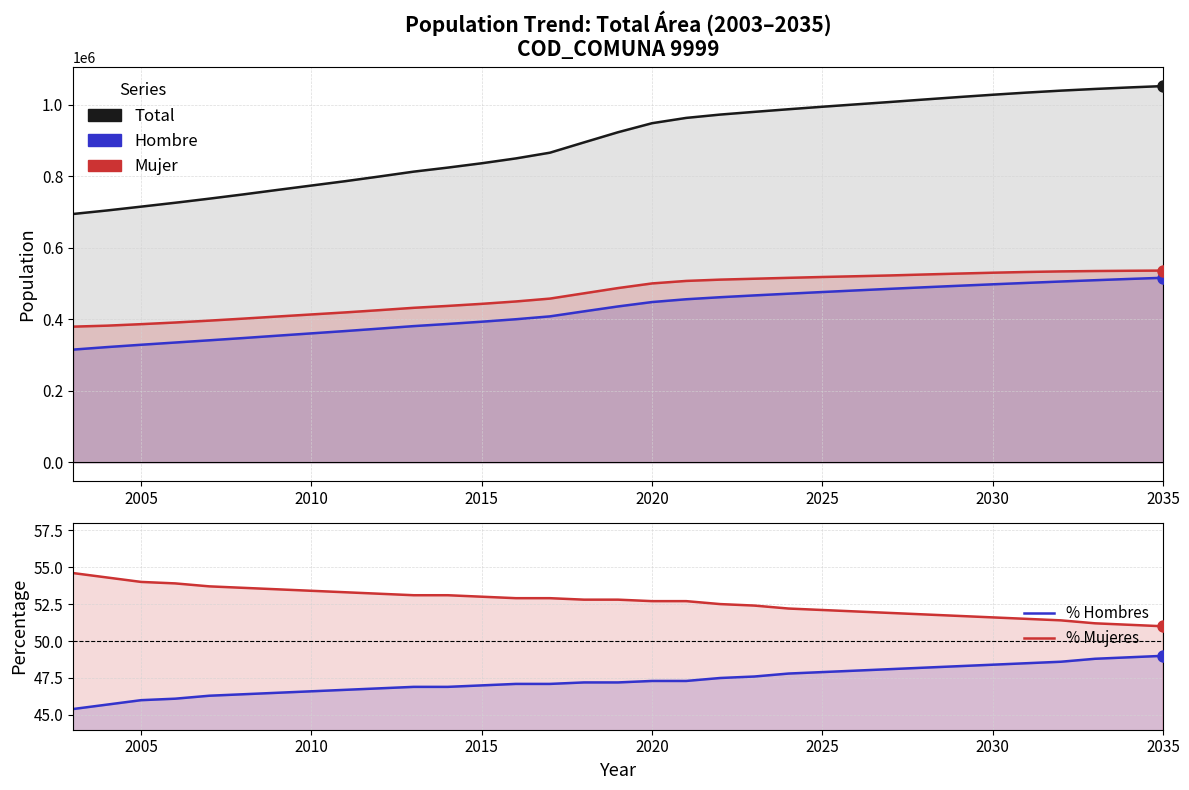

Is the value of Total at 9 greater than the value of Hombre at 15?

Yes